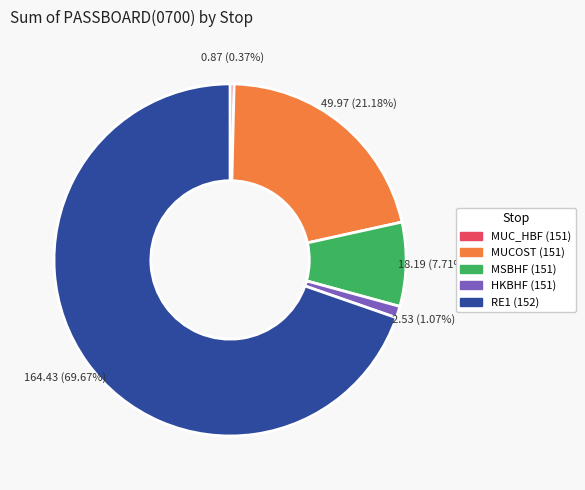

How many segments does this pie chart have?

5